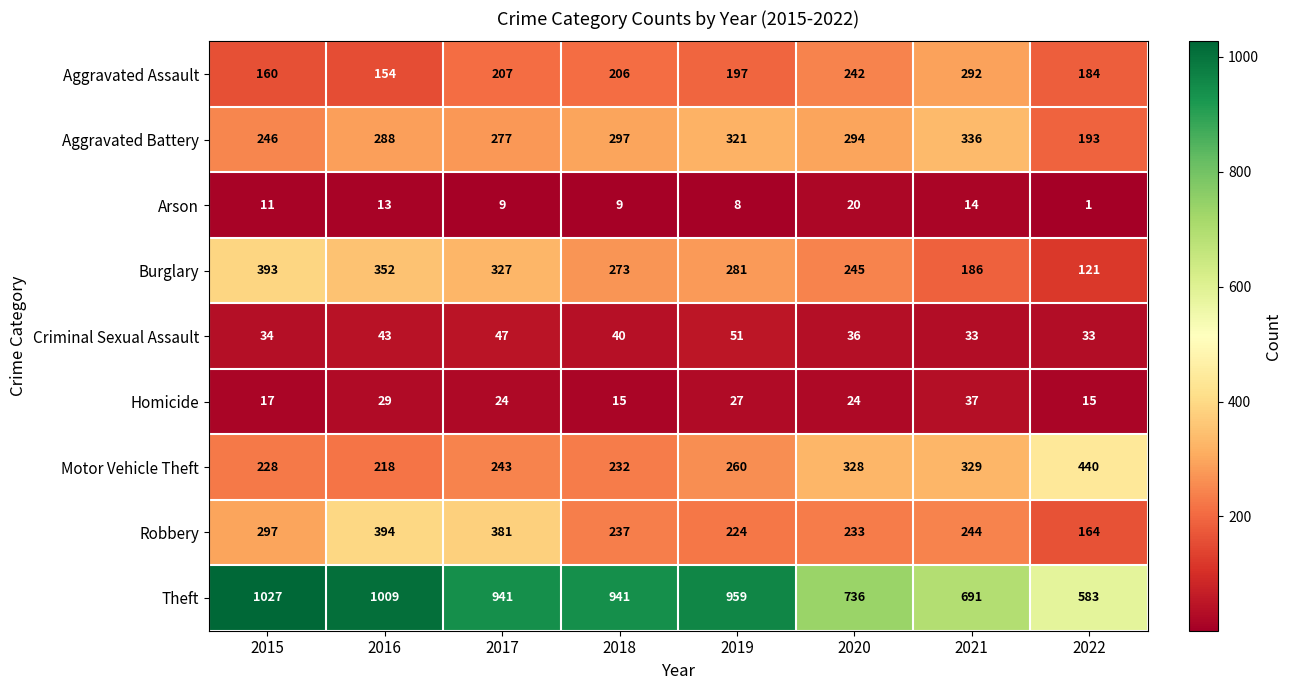

The Homicide series shows 58 at 2021. True or false?

False